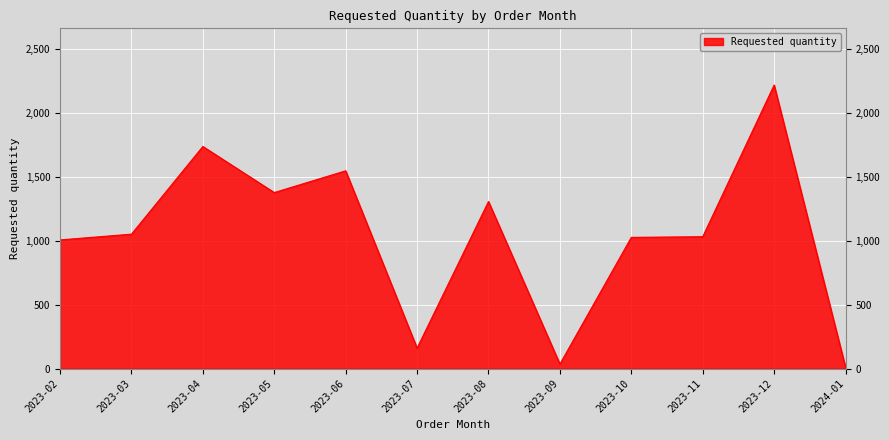

True or false: the data shows 1735 at 2023-04.

True